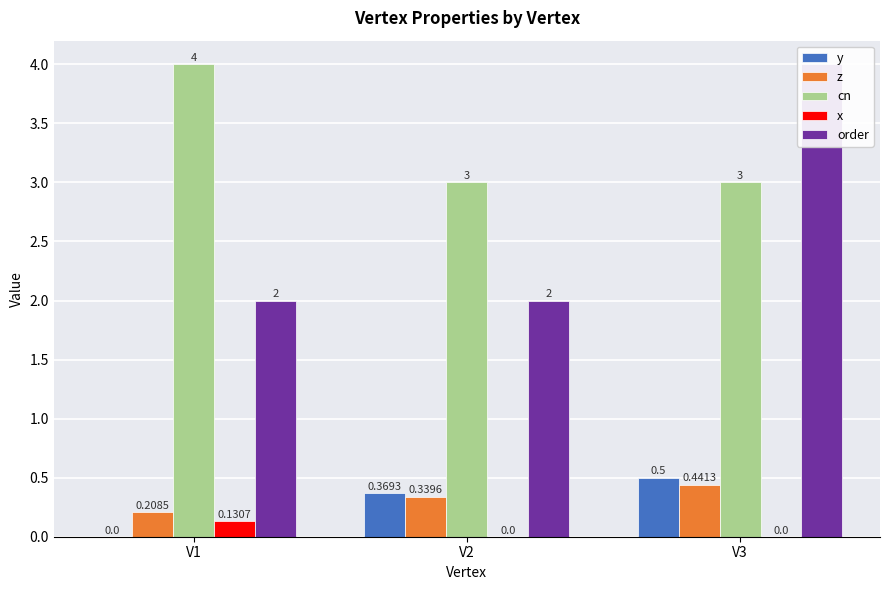

What is the value of the order bar at the 2nd from the left?

2.0